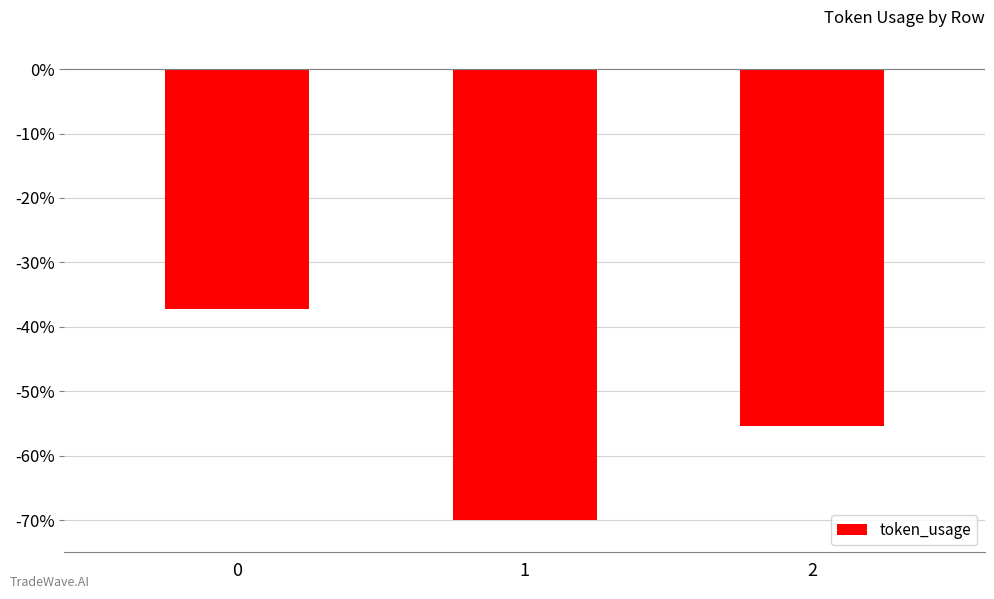

What is the change in value from 0 to 1?

-32.7